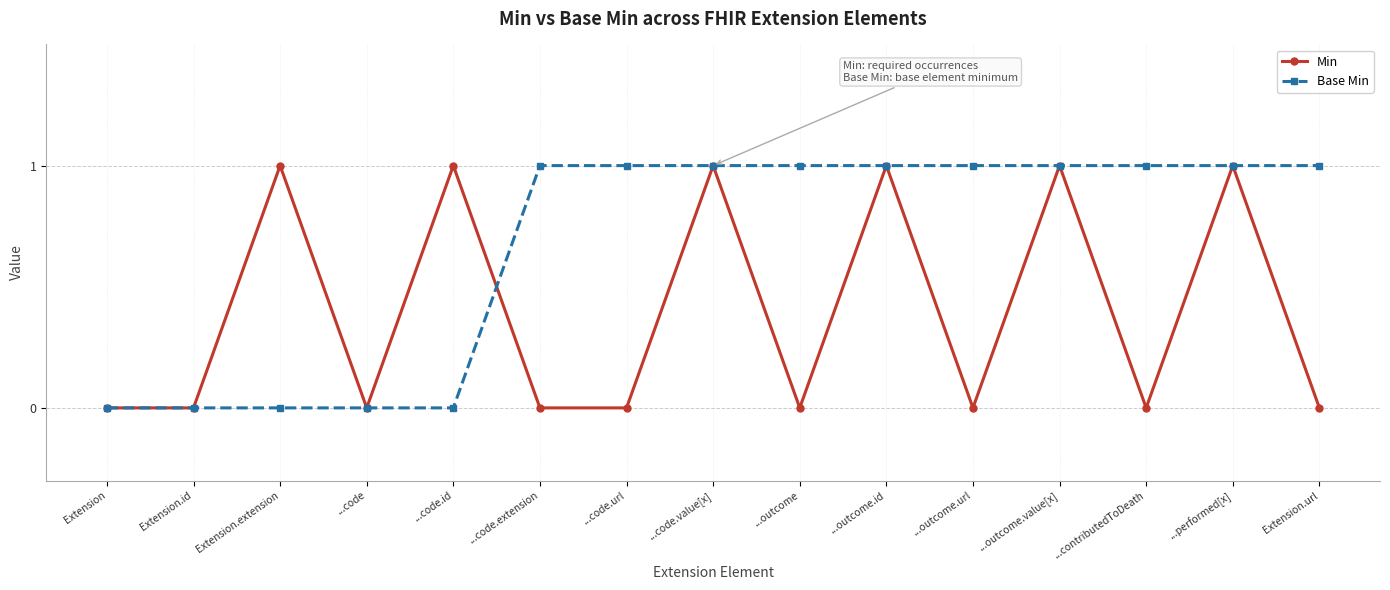

Which series ends up on top after the final intersection of Min and Base Min?

Base Min